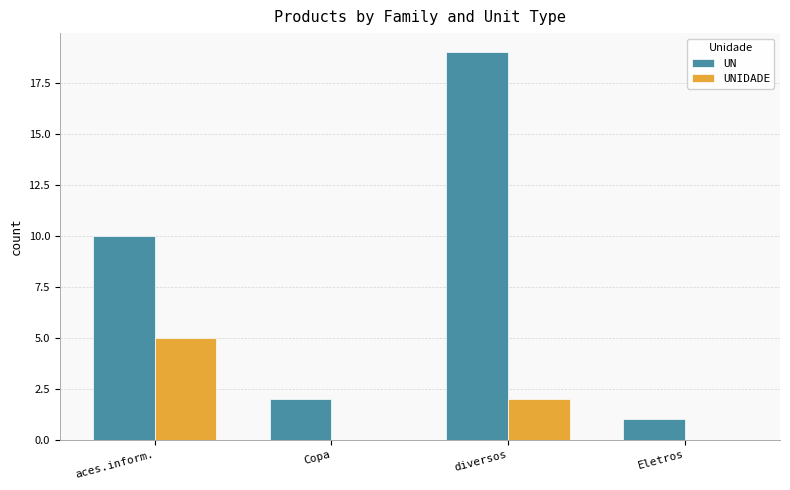

Reading right to left, list all the values displayed in this chart.

UN: Eletros=1	diversos=19	Copa=2	aces.inform.=10
UNIDADE: Eletros=0	diversos=2	Copa=0	aces.inform.=5